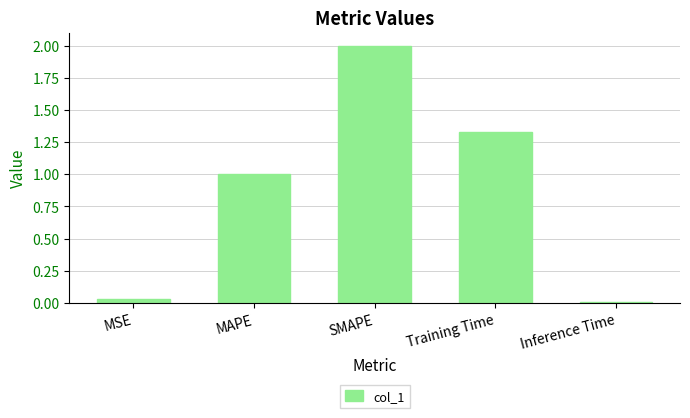

Which category has the highest value across all series?

SMAPE